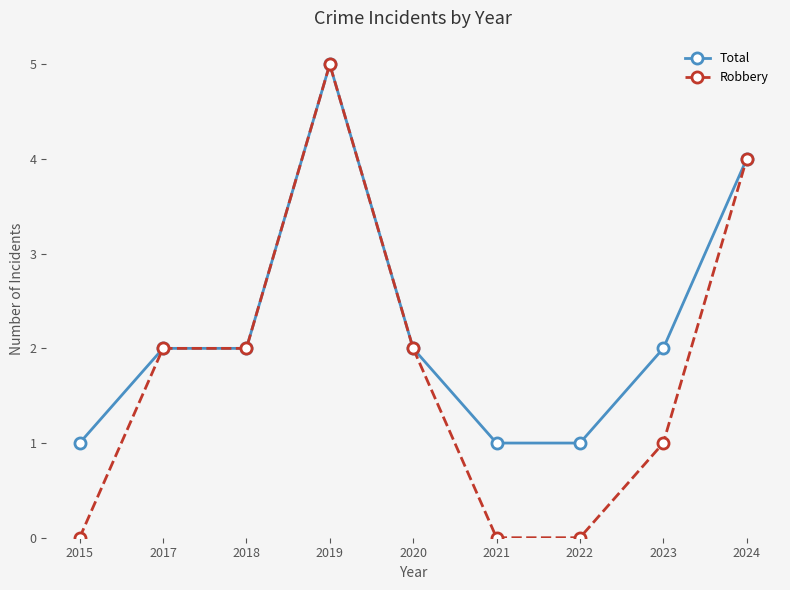

Reading left to right, extract all data points from this chart.

Total: 2015=1	2017=2	2018=2	2019=5	2020=2	2021=1	2022=1	2023=2	2024=4
Robbery: 2015=0	2017=2	2018=2	2019=5	2020=2	2021=0	2022=0	2023=1	2024=4